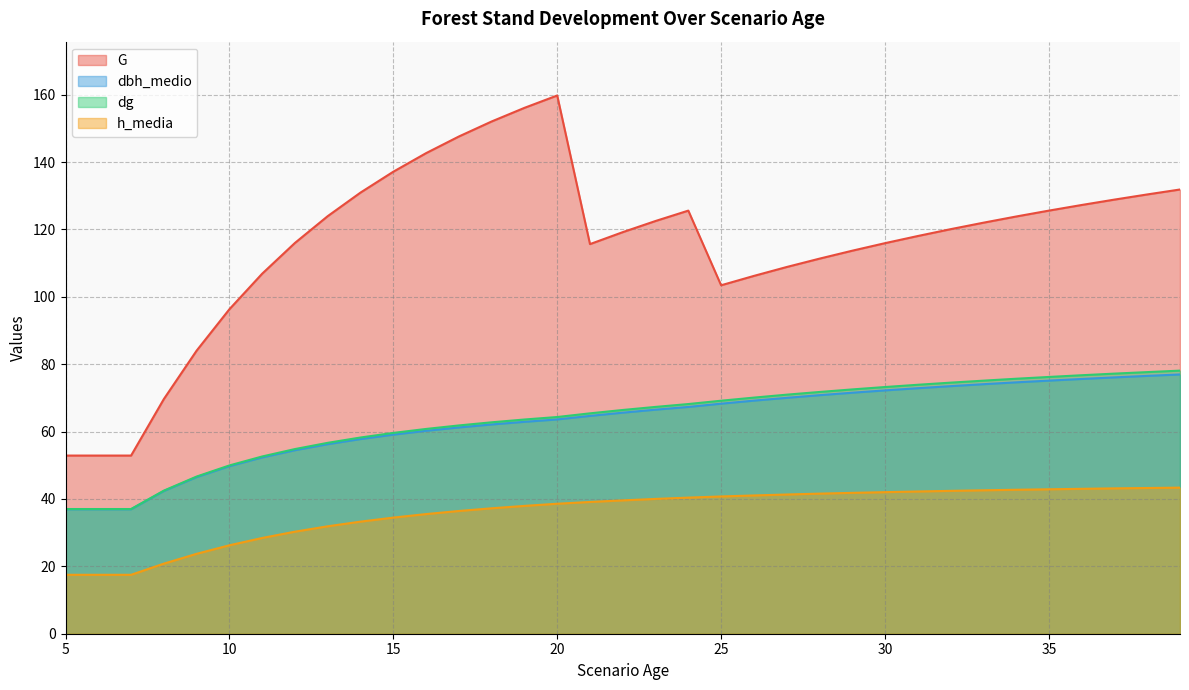

Reading left to right, what are all the values shown in this chart?

G: 5=52.9	5=52.9	6=52.9	7=52.9	8=69.7	9=84.0	10=96.3	11=106.9	12=116.0	13=124.0	14=130.9	15=137.1	16=142.6	17=147.6	18=152.0	19=156.1	20=159.8	21=115.6	22=119.2	23=122.5	24=125.6	25=103.4	26=106.2	27=108.8	28=111.3	29=113.7	30=115.9	31=118.0	32=120.1	33=122.0	34=123.8	35=125.6	36=127.2	37=128.8	38=130.4	39=131.8
dbh_medio: 5=37.0	5=37.0	6=37.0	7=37.0	8=42.4	9=46.5	10=49.7	11=52.3	12=54.5	13=56.3	14=57.8	15=59.1	16=60.2	17=61.2	18=62.1	19=62.9	20=63.6	21=64.7	22=65.6	23=66.5	24=67.3	25=68.3	26=69.2	27=70.0	28=70.8	29=71.5	30=72.2	31=72.9	32=73.5	33=74.1	34=74.6	35=75.1	36=75.6	37=76.1	38=76.5	39=77.0
dg: 5=37.0	5=37.0	6=37.0	7=37.0	8=42.5	9=46.6	10=50.0	11=52.6	12=54.8	13=56.7	14=58.2	15=59.6	16=60.8	17=61.8	18=62.8	19=63.6	20=64.3	21=65.4	22=66.4	23=67.3	24=68.2	25=69.2	26=70.1	27=71.0	28=71.8	29=72.5	30=73.2	31=73.9	32=74.5	33=75.1	34=75.7	35=76.2	36=76.7	37=77.2	38=77.7	39=78.1
h_media: 5=17.5	5=17.5	6=17.5	7=17.5	8=20.8	9=23.7	10=26.2	11=28.4	12=30.3	13=31.9	14=33.3	15=34.5	16=35.5	17=36.4	18=37.2	19=37.9	20=38.6	21=39.1	22=39.6	23=40.0	24=40.4	25=40.7	26=41.0	27=41.3	28=41.6	29=41.8	30=42.0	31=42.2	32=42.4	33=42.6	34=42.7	35=42.9	36=43.0	37=43.1	38=43.2	39=43.4